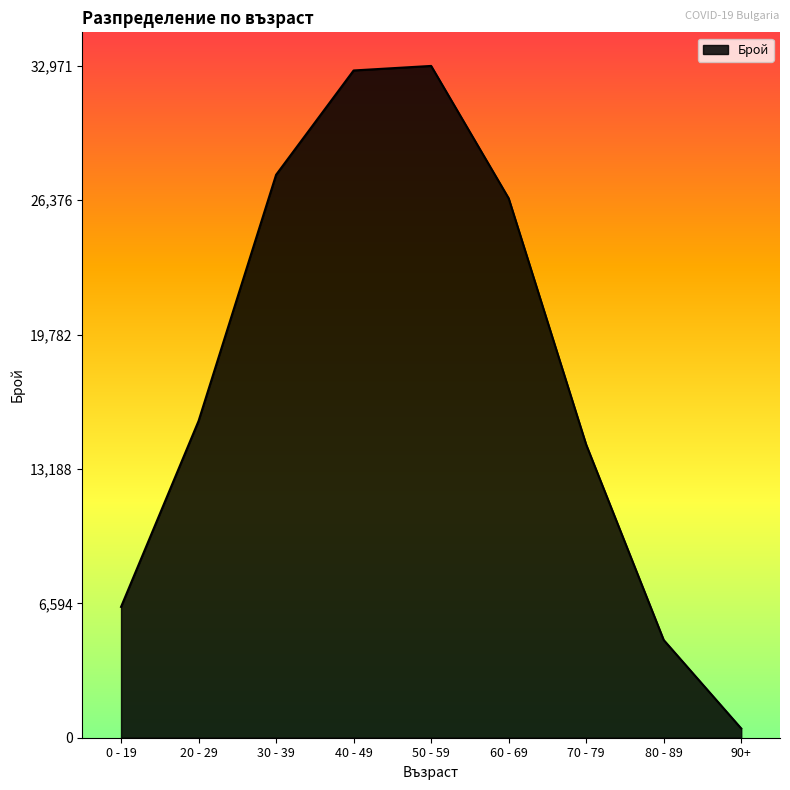

Which category has the lowest value across all series?

90+